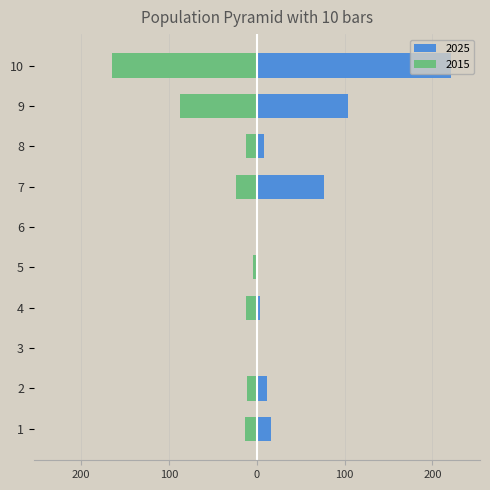

How many groups of bars are there?

10